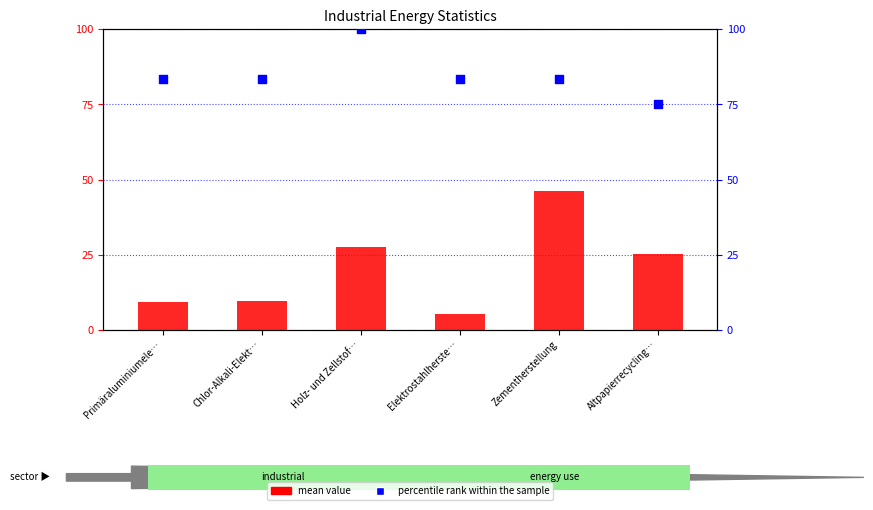

What are all the series names shown in the legend?

mean value, percentile rank within the sample